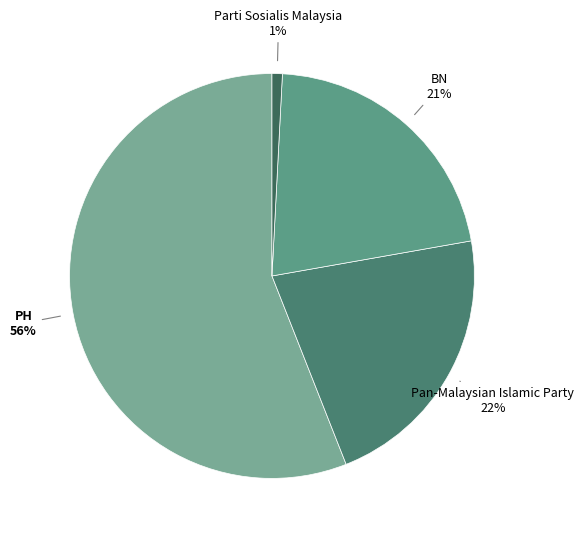

Is it true that Pan-Malaysian Islamic Party is 13% of the pie?

False